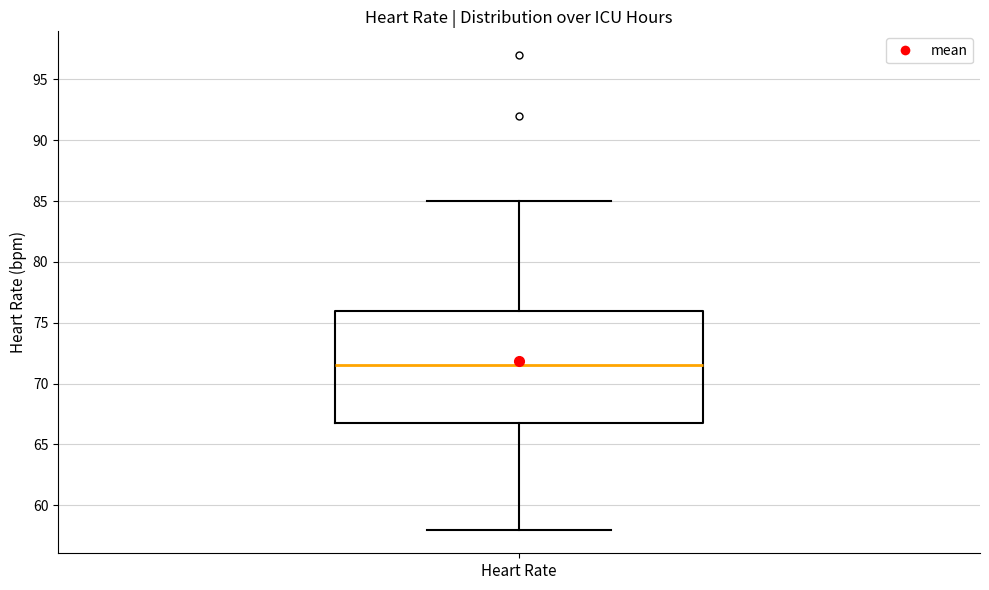

Where is the upper edge of the box for Heart Rate on the y-axis? The values are not printed on the chart, so give them approximately, as read against the axis.

76.0